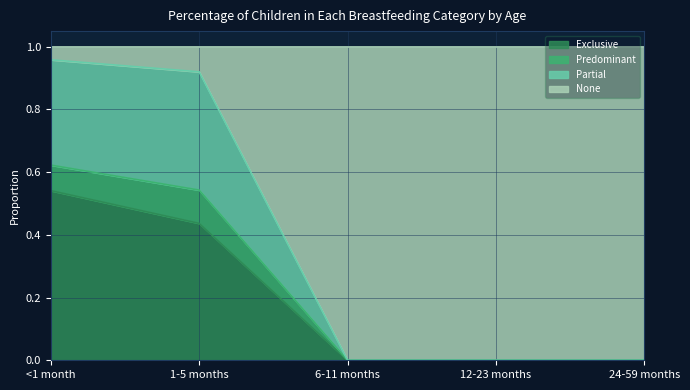

Is it true that Exclusive equals -0.3 at 12-23 months?

False